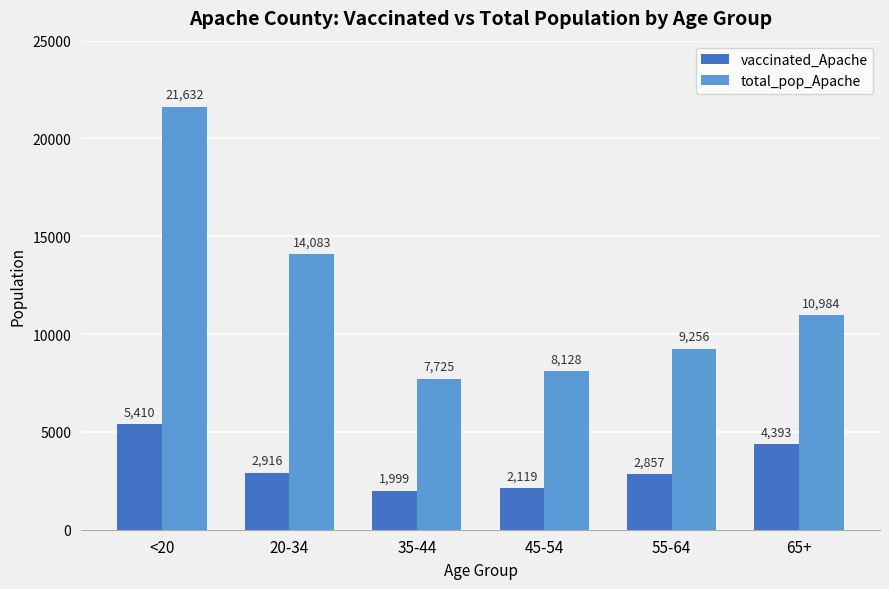

Is it true that total_pop_Apache equals 8128 at 45-54?

True